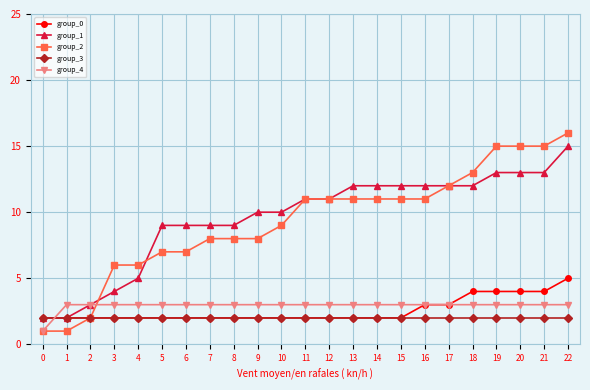

Reading right to left, what are all the values shown in this chart?

group_0: 22=5	21=4	20=4	19=4	18=4	17=3	16=3	15=2	14=2	13=2	12=2	11=2	10=2	9=2	8=2	7=2	6=2	5=2	4=2	3=2	2=2	1=2	0=2
group_1: 22=15	21=13	20=13	19=13	18=12	17=12	16=12	15=12	14=12	13=12	12=11	11=11	10=10	9=10	8=9	7=9	6=9	5=9	4=5	3=4	2=3	1=2	0=2
group_2: 22=16	21=15	20=15	19=15	18=13	17=12	16=11	15=11	14=11	13=11	12=11	11=11	10=9	9=8	8=8	7=8	6=7	5=7	4=6	3=6	2=2	1=1	0=1
group_3: 22=2	21=2	20=2	19=2	18=2	17=2	16=2	15=2	14=2	13=2	12=2	11=2	10=2	9=2	8=2	7=2	6=2	5=2	4=2	3=2	2=2	1=2	0=2
group_4: 22=3	21=3	20=3	19=3	18=3	17=3	16=3	15=3	14=3	13=3	12=3	11=3	10=3	9=3	8=3	7=3	6=3	5=3	4=3	3=3	2=3	1=3	0=1